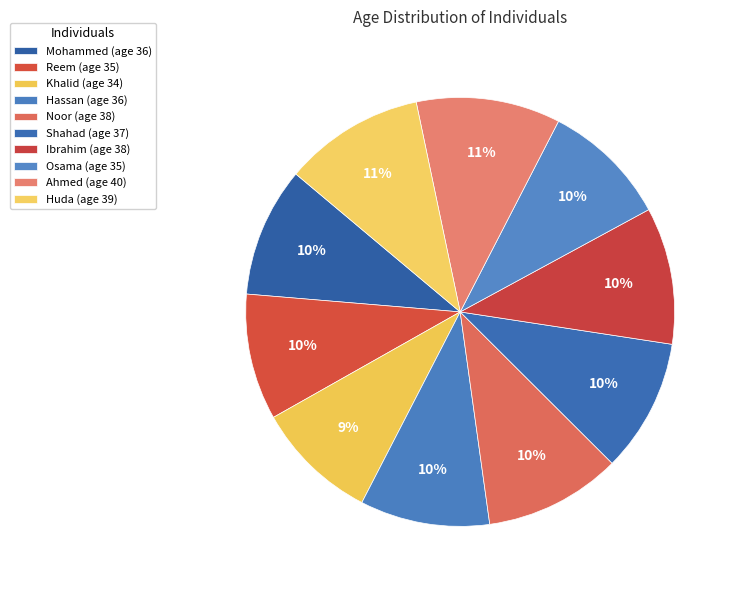

To the nearest percent, what is the difference between the Ibrahim and Hassan slice percentages?

1%